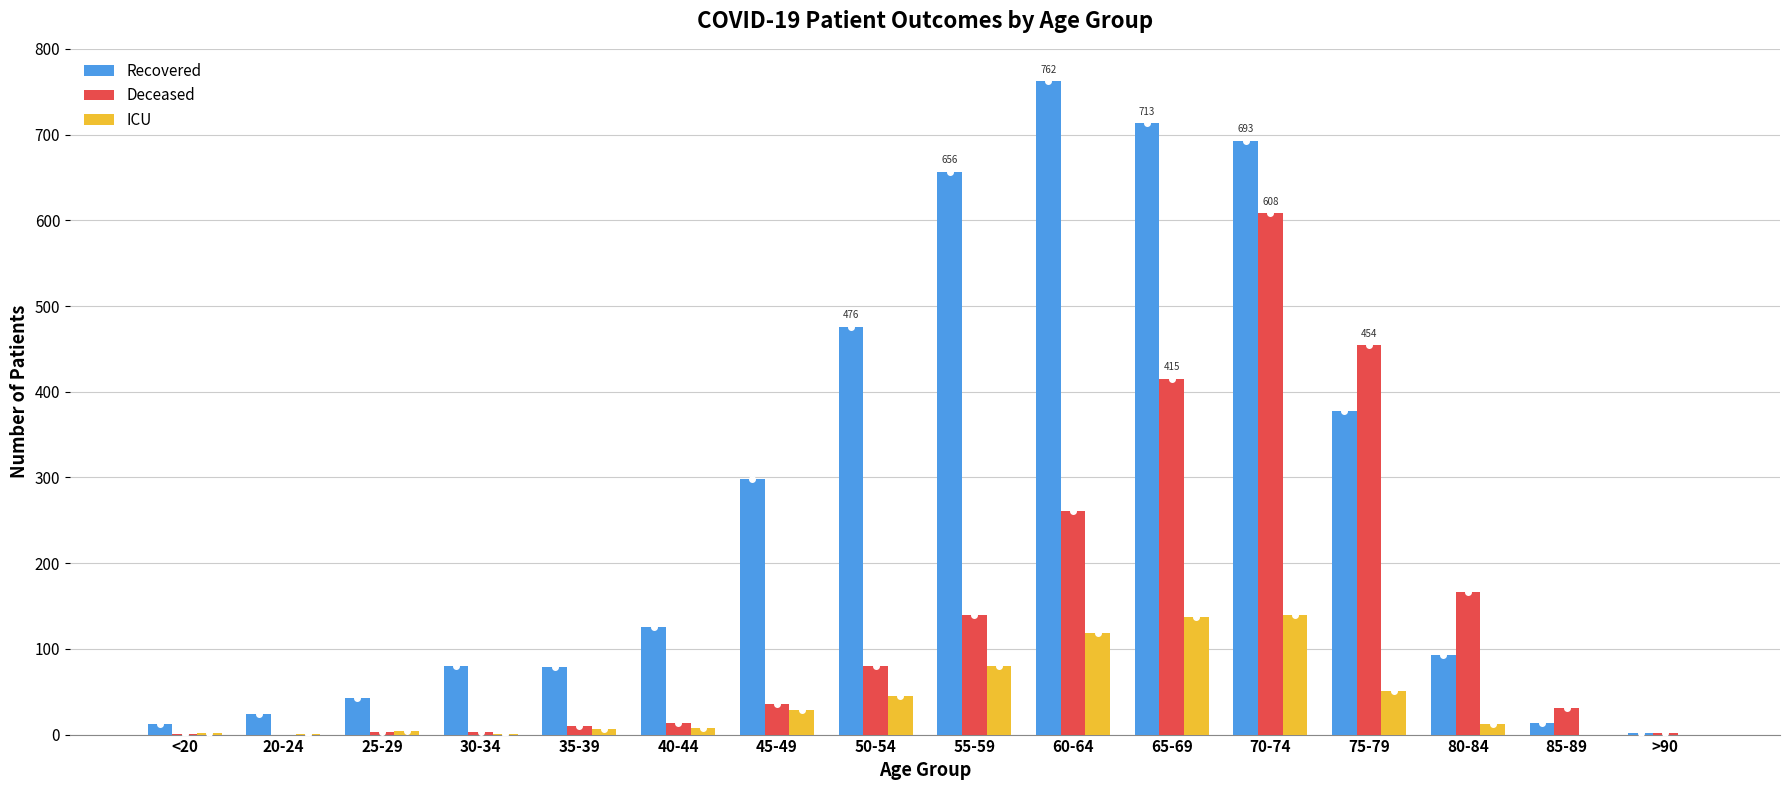

What is the greatest value displayed?

762